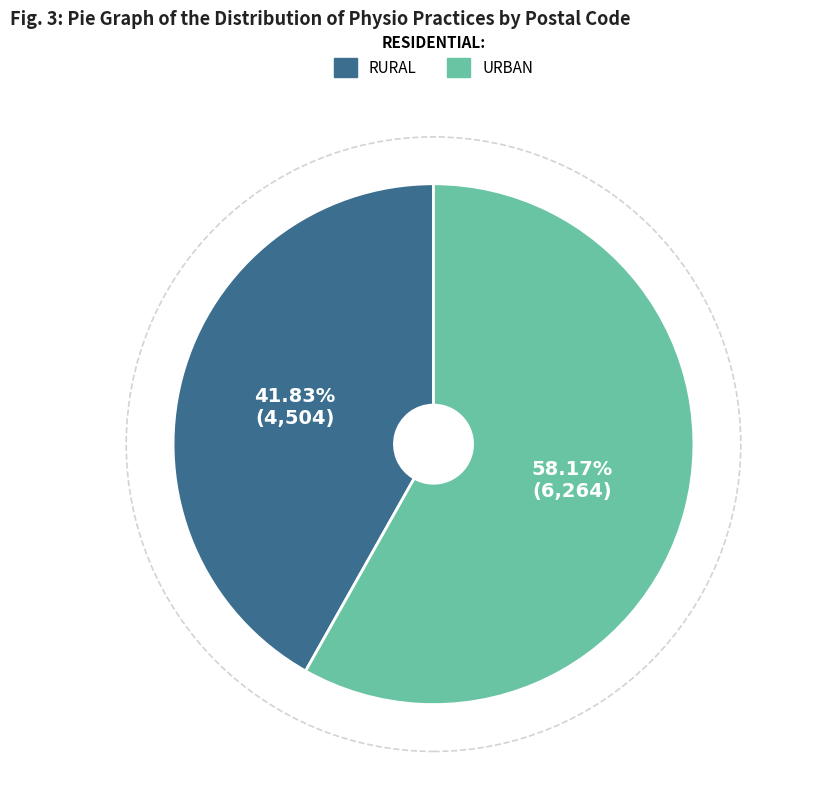

Is there any slice that represents more than half of the pie?

Yes